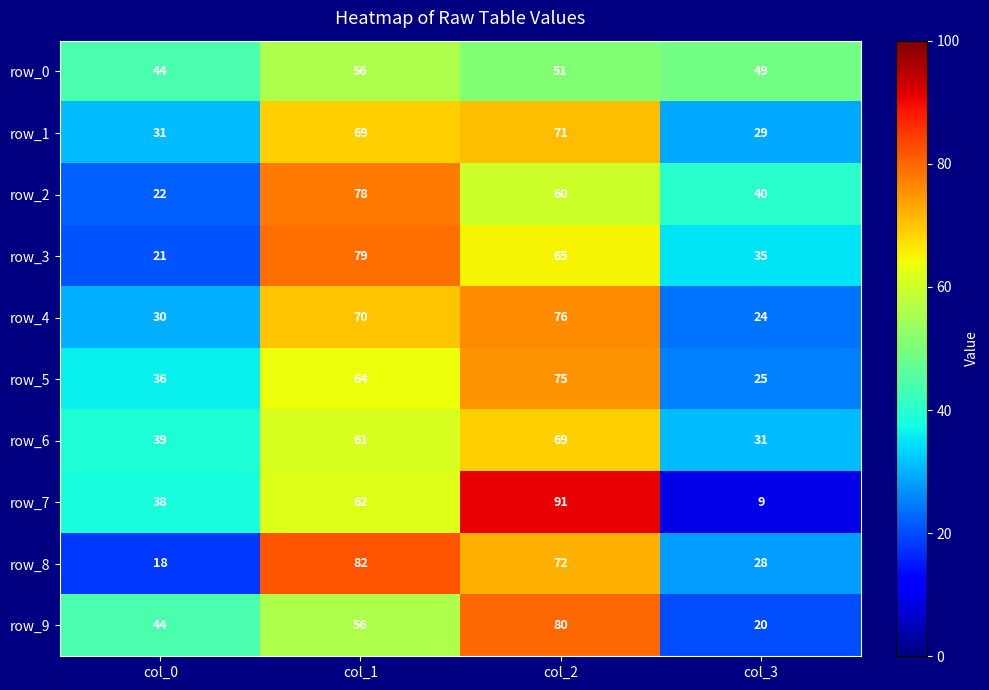

At how many categories does at least one series exceed 43?

4